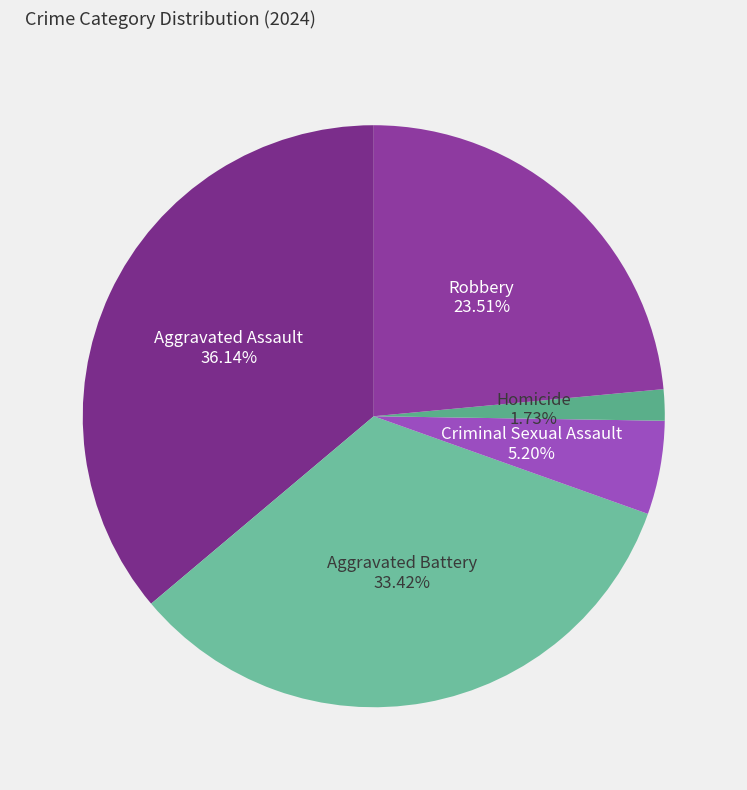

Rank the categories by value from lowest to highest.

Homicide, Criminal Sexual Assault, Robbery, Aggravated Battery, Aggravated Assault